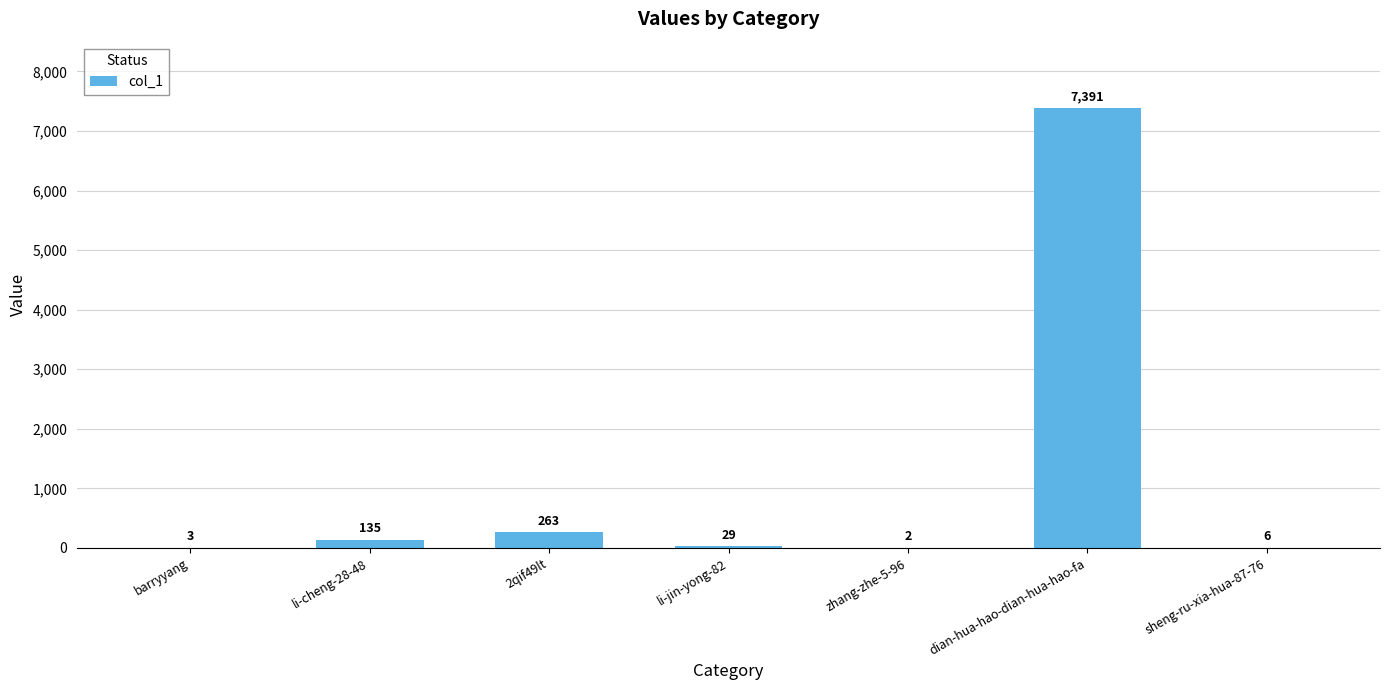

What is the ratio of the value at li-jin-yong-82 to the value at barryyang?

9.7